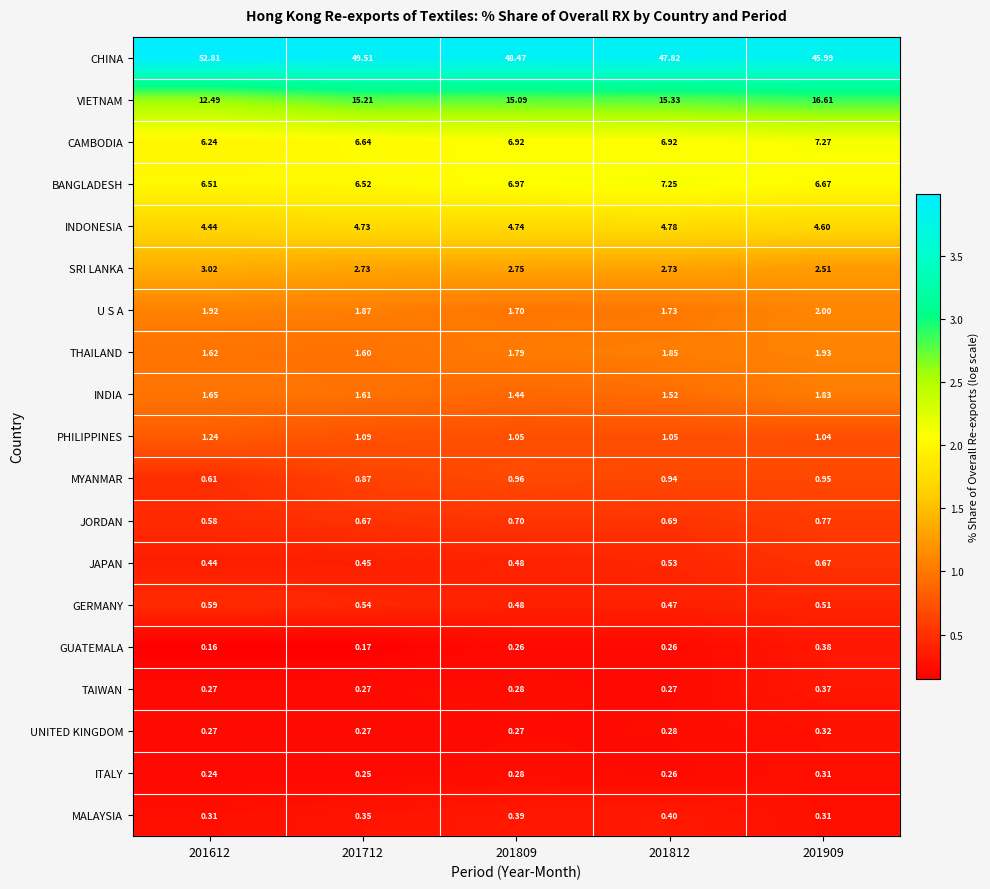

Rank the series by their maximum value, from highest to lowest.

CHINA, VIETNAM, CAMBODIA, BANGLADESH, INDONESIA, SRI LANKA, U S A, THAILAND, INDIA, PHILIPPINES, MYANMAR, JORDAN, JAPAN, GERMANY, MALAYSIA, GUATEMALA, TAIWAN, UNITED KINGDOM, ITALY